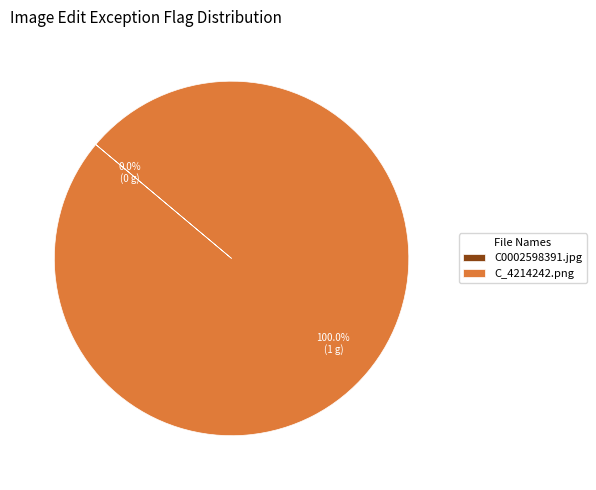

Is the sum of C0002598391.jpg and C_4214242.png greater than half?

Yes